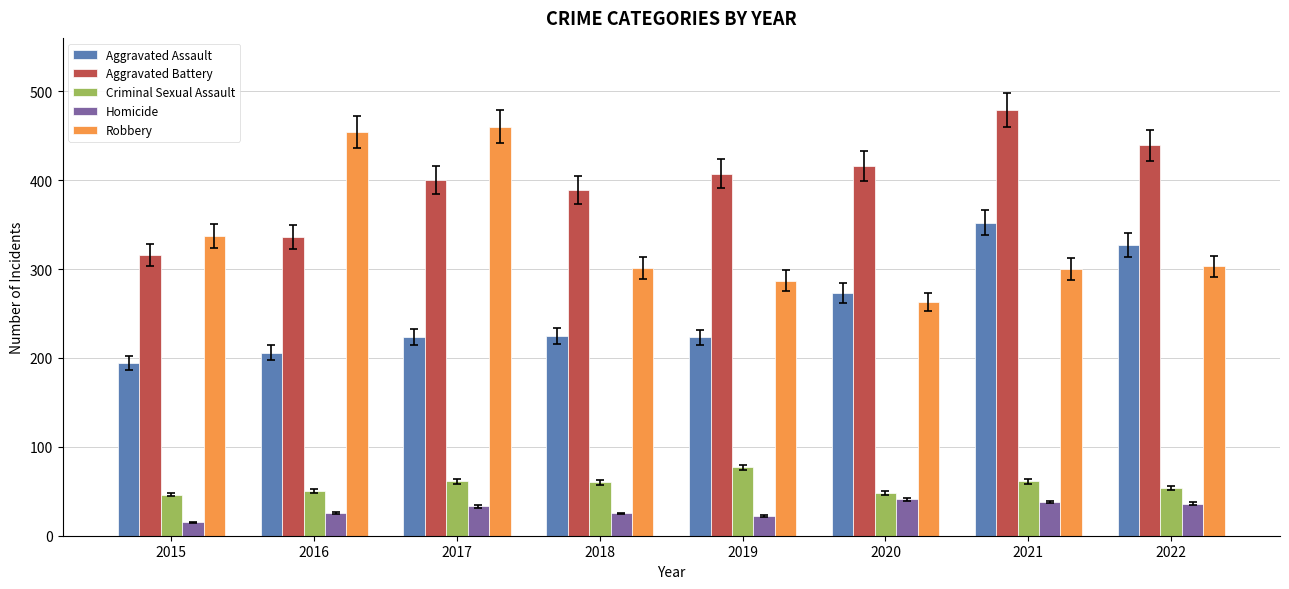

At 2019, list the series in order from smallest to largest.

Homicide, Criminal Sexual Assault, Aggravated Assault, Robbery, Aggravated Battery